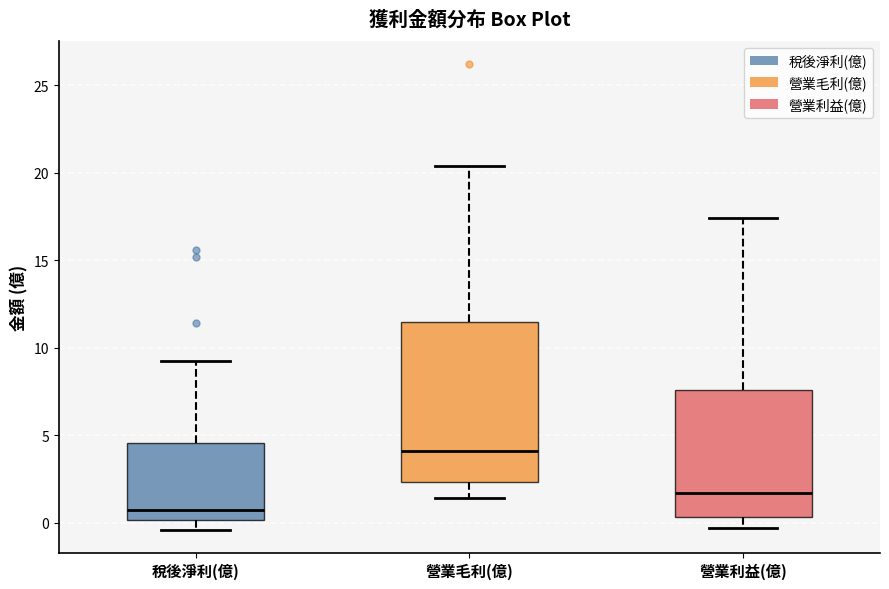

Reading left to right, read every box against the y-axis: the position of its median line, the range the box covers, and the ends of its whiskers. The values are not printed on the chart, so give them approximately, as read against the axis.

稅後淨利(億): median 0.5, box 0.0 to 4.5, whiskers -0.5 to 9.0
營業毛利(億): median 4.0, box 2.5 to 11.5, whiskers 1.5 to 20.5
營業利益(億): median 1.5, box 0.5 to 7.5, whiskers -0.5 to 17.5